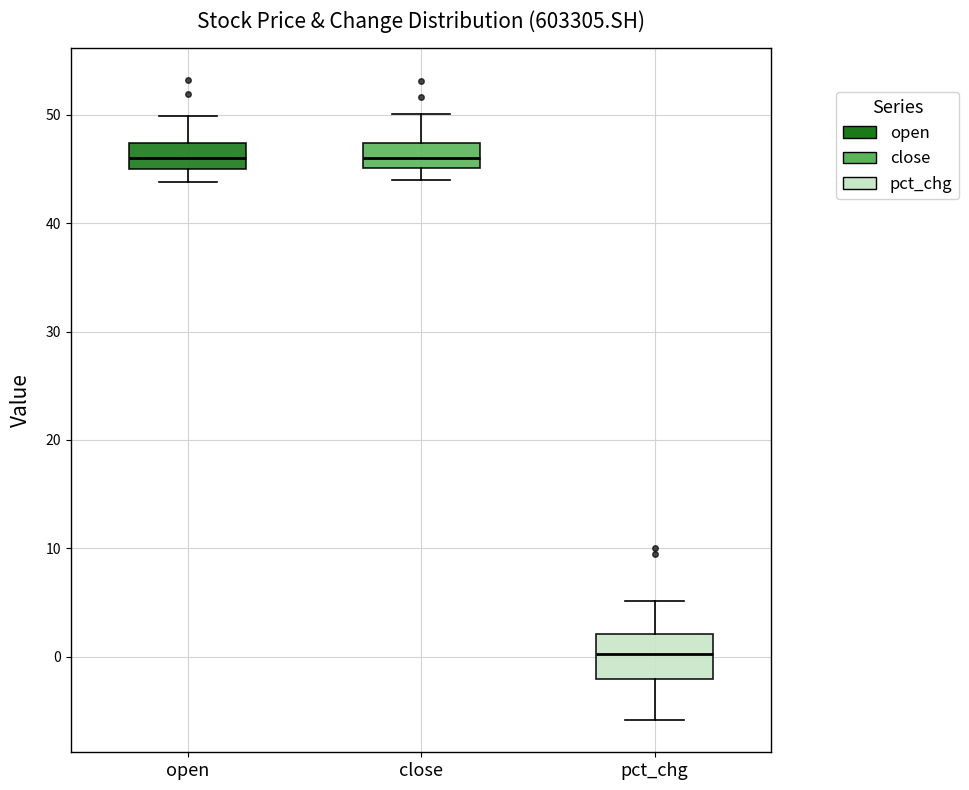

Reading left to right, transcribe this box plot: for each box, give where its median line is, the range the box spans, and where its two whiskers end, as read against the y-axis. The values are not printed on the chart, so give them approximately, as read against the axis.

open: median 46, box 45 to 47, whiskers 44 to 50
close: median 46, box 45 to 47, whiskers 44 to 50
pct_chg: median 0, box -2 to 2, whiskers -6 to 5